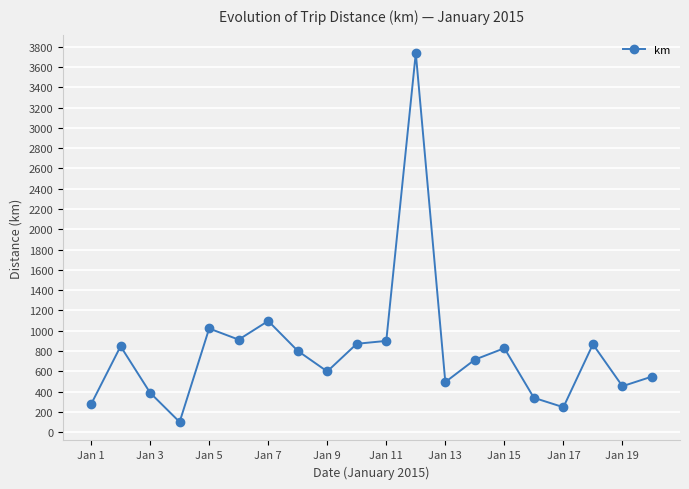

What is the greatest value displayed?

3736.8